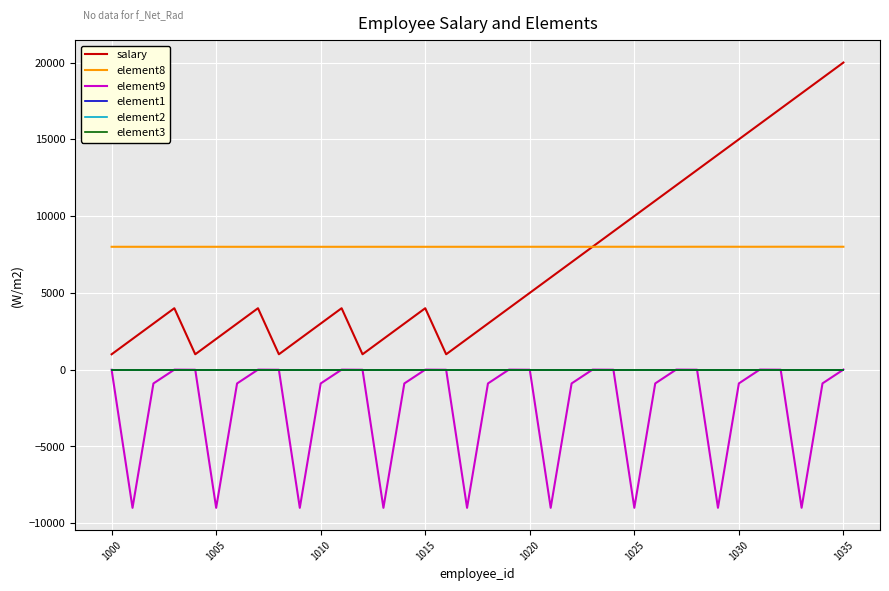

Which series has the widest spread of values?

salary